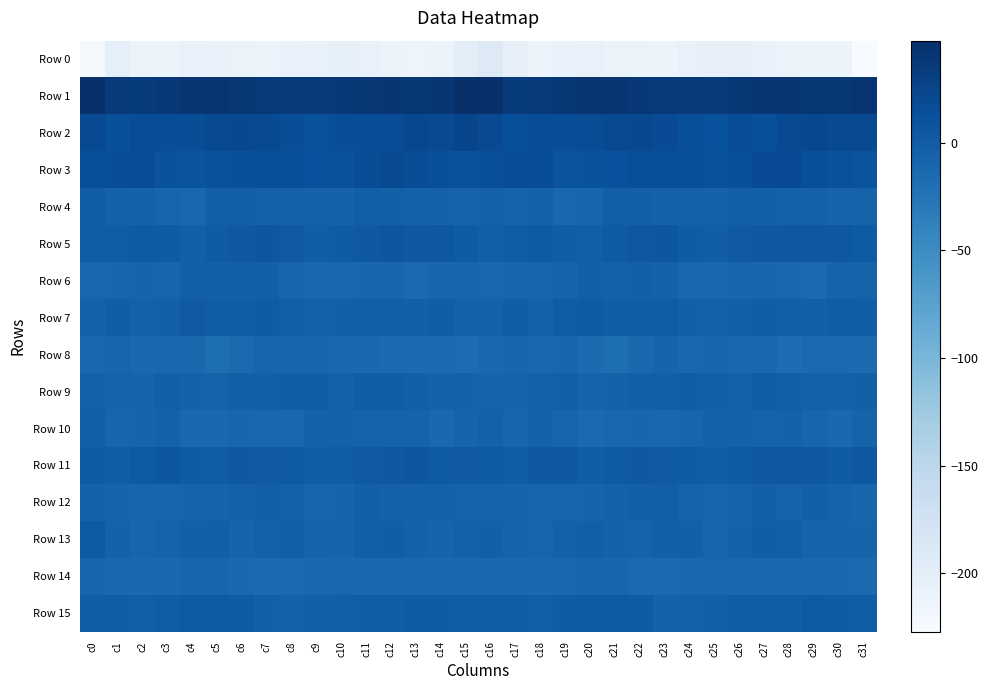

Reading left to right, what are all the values shown in this chart?

Row 0: c0=-223.9	c1=-203.1	c2=-210.4	c3=-210.9	c4=-206.5	c5=-208.3	c6=-209.6	c7=-210.7	c8=-208.3	c9=-206.1	c10=-204.5	c11=-206.7	c12=-211.5	c13=-213.8	c14=-210.3	c15=-198.5	c16=-192.1	c17=-205.4	c18=-211.8	c19=-208.6	c20=-206.6	c21=-209.0	c22=-209.9	c23=-210.5	c24=-207.5	c25=-205.0	c26=-204.9	c27=-208.3	c28=-213.1	c29=-212.5	c30=-210.2	c31=-227.1
Row 1: c0=47.4	c1=36.9	c2=35.3	c3=38.8	c4=40.0	c5=41.6	c6=39.3	c7=37.3	c8=36.2	c9=36.9	c10=38.4	c11=39.7	c12=40.5	c13=39.5	c14=39.9	c15=47.2	c16=46.8	c17=35.0	c18=37.0	c19=39.2	c20=41.1	c21=41.0	c22=38.5	c23=36.4	c24=36.5	c25=37.3	c26=39.0	c27=40.0	c28=40.6	c29=39.7	c30=39.7	c31=42.2
Row 2: c0=18.5	c1=14.0	c2=16.8	c3=15.9	c4=16.0	c5=18.5	c6=21.6	c7=18.8	c8=15.8	c9=11.9	c10=15.6	c11=15.9	c12=17.0	c13=22.0	c14=19.8	c15=22.7	c16=19.7	c17=15.0	c18=17.0	c19=15.7	c20=16.6	c21=19.9	c22=21.3	c23=17.5	c24=14.5	c25=12.2	c26=16.8	c27=15.2	c28=19.5	c29=21.9	c30=18.8	c31=19.9
Row 3: c0=13.2	c1=15.3	c2=16.9	c3=10.8	c4=9.2	c5=11.8	c6=13.3	c7=14.1	c8=13.7	c9=12.8	c10=11.5	c11=16.2	c12=18.5	c13=16.0	c14=13.2	c15=11.8	c16=13.7	c17=16.5	c18=15.4	c19=9.3	c20=10.1	c21=12.1	c22=14.2	c23=13.4	c24=14.3	c25=11.4	c26=13.1	c27=17.5	c28=17.6	c29=15.2	c30=11.7	c31=9.1
Row 4: c0=-1.5	c1=-5.6	c2=-5.5	c3=-8.7	c4=-10.8	c5=-3.8	c6=-2.2	c7=-5.1	c8=-5.2	c9=-5.5	c10=-5.5	c11=-2.9	c12=-4.0	c13=-4.8	c14=-5.5	c15=-6.4	c16=-5.0	c17=-6.7	c18=-5.0	c19=-11.3	c20=-8.5	c21=-2.4	c22=-3.2	c23=-5.4	c24=-4.9	c25=-6.1	c26=-4.0	c27=-3.3	c28=-4.7	c29=-4.6	c30=-6.4	c31=-7.0
Row 5: c0=-0.3	c1=-0.7	c2=1.5	c3=0.5	c4=-3.5	c5=0.5	c6=4.3	c7=6.2	c8=2.9	c9=-1.4	c10=1.1	c11=3.8	c12=5.6	c13=4.3	c14=5.5	c15=0.8	c16=-2.3	c17=-0.6	c18=2.2	c19=-1.8	c20=-2.7	c21=2.0	c22=5.6	c23=5.6	c24=0.8	c25=-0.9	c26=2.6	c27=4.5	c28=5.3	c29=4.5	c30=5.1	c31=2.1
Row 6: c0=-11.2	c1=-9.5	c2=-8.0	c3=-8.4	c4=-3.6	c5=-3.7	c6=-3.8	c7=-4.0	c8=-9.0	c9=-12.6	c10=-11.0	c11=-9.6	c12=-10.0	c13=-13.9	c14=-10.1	c15=-9.0	c16=-11.0	c17=-8.9	c18=-8.6	c19=-6.4	c20=-3.2	c21=-4.4	c22=-3.4	c23=-5.6	c24=-10.8	c25=-12.3	c26=-10.2	c27=-9.7	c28=-10.9	c29=-13.9	c30=-8.0	c31=-6.8
Row 7: c0=-6.0	c1=-1.1	c2=-4.4	c3=-3.8	c4=2.6	c5=-0.3	c6=-1.2	c7=0.2	c8=-2.3	c9=-4.4	c10=-3.9	c11=-2.3	c12=-2.2	c13=-3.9	c14=-1.9	c15=-4.3	c16=-5.3	c17=-1.5	c18=-6.1	c19=-0.7	c20=2.0	c21=-1.5	c22=-0.5	c23=-0.4	c24=-3.5	c25=-4.2	c26=-3.6	c27=-1.5	c28=-2.9	c29=-3.7	c30=-0.5	c31=-1.4
Row 8: c0=-12.5	c1=-9.3	c2=-12.4	c3=-10.8	c4=-12.0	c5=-18.6	c6=-14.7	c7=-8.5	c8=-10.2	c9=-10.1	c10=-12.7	c11=-11.6	c12=-15.6	c13=-15.6	c14=-14.5	c15=-15.9	c16=-13.7	c17=-9.9	c18=-13.1	c19=-9.8	c20=-15.1	c21=-18.1	c22=-12.3	c23=-7.9	c24=-11.1	c25=-10.3	c26=-12.9	c27=-11.8	c28=-17.1	c29=-14.4	c30=-14.5	c31=-15.1
Row 9: c0=-4.1	c1=-6.6	c2=-7.9	c3=-3.5	c4=-5.4	c5=-6.5	c6=-3.8	c7=-3.6	c8=-1.6	c9=-1.7	c10=-4.7	c11=-1.9	c12=-1.2	c13=-3.3	c14=-5.4	c15=-5.3	c16=-6.5	c17=-8.3	c18=-5.7	c19=-3.7	c20=-6.3	c21=-5.3	c22=-4.0	c23=-2.8	c24=-1.3	c25=-2.8	c26=-4.4	c27=-0.8	c28=-2.1	c29=-4.2	c30=-5.0	c31=-3.5
Row 10: c0=-2.9	c1=-8.5	c2=-7.3	c3=-6.2	c4=-13.1	c5=-13.3	c6=-9.8	c7=-10.7	c8=-10.7	c9=-6.2	c10=-5.4	c11=-6.2	c12=-6.6	c13=-6.5	c14=-12.0	c15=-7.5	c16=-4.9	c17=-9.1	c18=-5.9	c19=-8.4	c20=-14.5	c21=-11.5	c22=-10.0	c23=-11.1	c24=-9.4	c25=-5.0	c26=-6.2	c27=-6.4	c28=-5.9	c29=-8.7	c30=-12.2	c31=-7.1
Row 11: c0=1.7	c1=-1.6	c2=1.8	c3=6.1	c4=0.3	c5=-0.2	c6=3.7	c7=3.0	c8=1.3	c9=-1.4	c10=-0.7	c11=2.5	c12=4.2	c13=6.3	c14=1.9	c15=2.8	c16=1.6	c17=-1.4	c18=4.5	c19=4.3	c20=-0.9	c21=1.3	c22=3.7	c23=2.8	c24=0.2	c25=-1.8	c26=0.3	c27=3.4	c28=5.0	c29=5.4	c30=0.6	c31=4.0
Row 12: c0=-6.0	c1=-7.0	c2=-8.4	c3=-9.0	c4=-8.1	c5=-6.8	c6=-4.2	c7=-2.9	c8=-4.5	c9=-9.2	c10=-8.4	c11=-3.7	c12=-6.2	c13=-4.5	c14=-4.4	c15=-6.8	c16=-6.3	c17=-7.4	c18=-9.0	c19=-8.5	c20=-7.7	c21=-6.0	c22=-3.6	c23=-2.5	c24=-6.5	c25=-9.8	c26=-6.2	c27=-3.9	c28=-6.8	c29=-3.3	c30=-6.4	c31=-10.1
Row 13: c0=1.9	c1=-5.2	c2=-8.8	c3=-7.1	c4=-3.2	c5=-3.0	c6=-7.5	c7=-5.1	c8=-2.9	c9=-7.0	c10=-8.1	c11=-2.4	c12=-1.5	c13=-6.1	c14=-7.7	c15=-4.7	c16=-3.3	c17=-7.3	c18=-9.0	c19=-5.1	c20=-2.4	c21=-5.2	c22=-7.2	c23=-3.6	c24=-3.5	c25=-8.5	c26=-5.9	c27=-1.6	c28=-2.5	c29=-7.5	c30=-7.4	c31=-7.8
Row 14: c0=-10.5	c1=-12.8	c2=-12.7	c3=-12.1	c4=-10.1	c5=-8.6	c6=-13.5	c7=-15.1	c8=-14.0	c9=-12.6	c10=-11.0	c11=-11.7	c12=-11.5	c13=-12.6	c14=-13.6	c15=-12.8	c16=-13.2	c17=-12.7	c18=-13.1	c19=-11.0	c20=-9.1	c21=-10.4	c22=-14.3	c23=-14.9	c24=-13.5	c25=-11.3	c26=-11.3	c27=-11.8	c28=-11.5	c29=-13.2	c30=-13.6	c31=-14.7
Row 15: c0=-1.4	c1=-1.6	c2=-2.3	c3=-0.7	c4=1.7	c5=1.8	c6=1.0	c7=-3.7	c8=-5.9	c9=-3.9	c10=-2.3	c11=-1.1	c12=-1.8	c13=0.9	c14=1.0	c15=-0.8	c16=-1.1	c17=-1.5	c18=-2.7	c19=1.2	c20=1.5	c21=1.4	c22=0.2	c23=-5.6	c24=-4.9	c25=-3.7	c26=-1.2	c27=-1.6	c28=-1.0	c29=1.5	c30=0.4	c31=-0.8